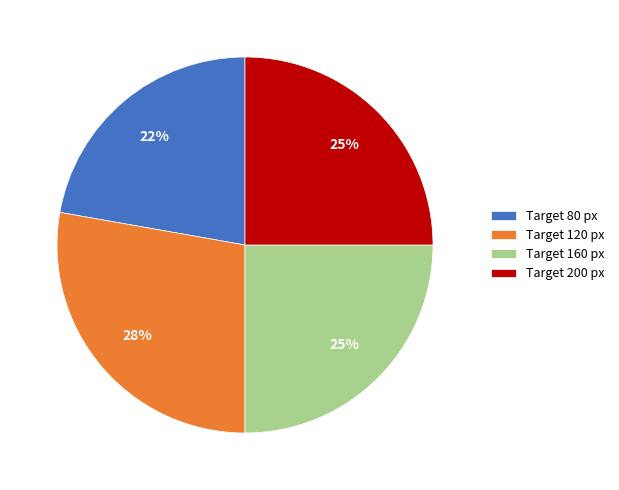

To the nearest percent, what portion does Target 200 px represent?

25%